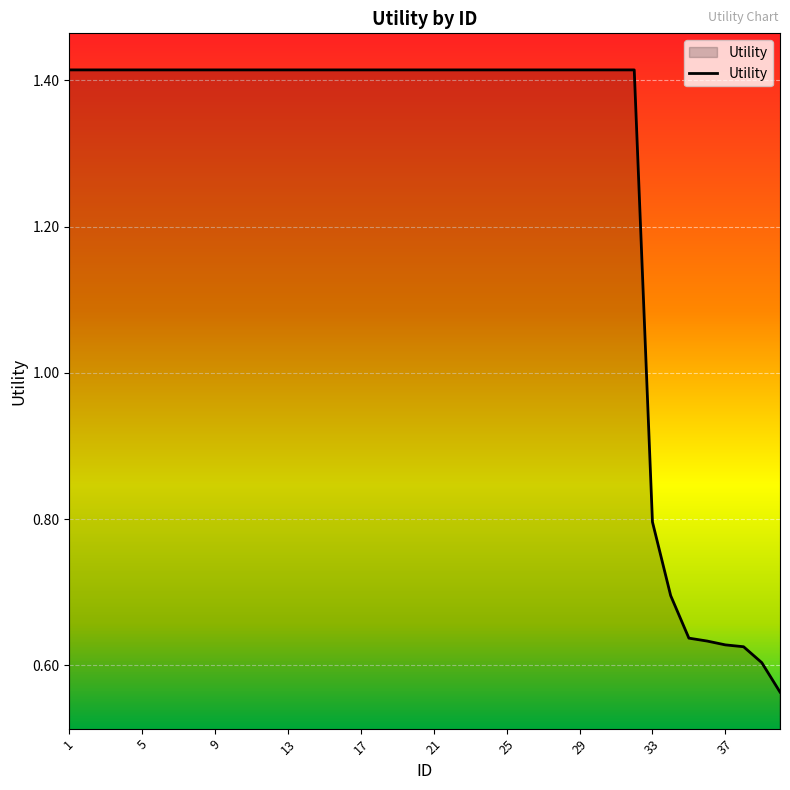

What is the difference between the maximum and minimum values?

0.9